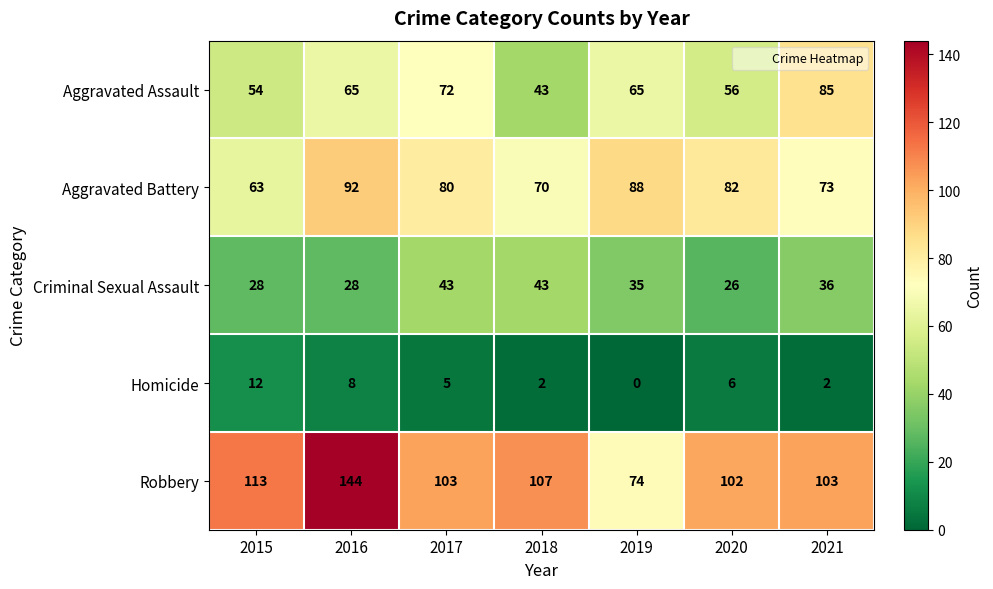

Is it true that Homicide equals 6 at 2020?

True